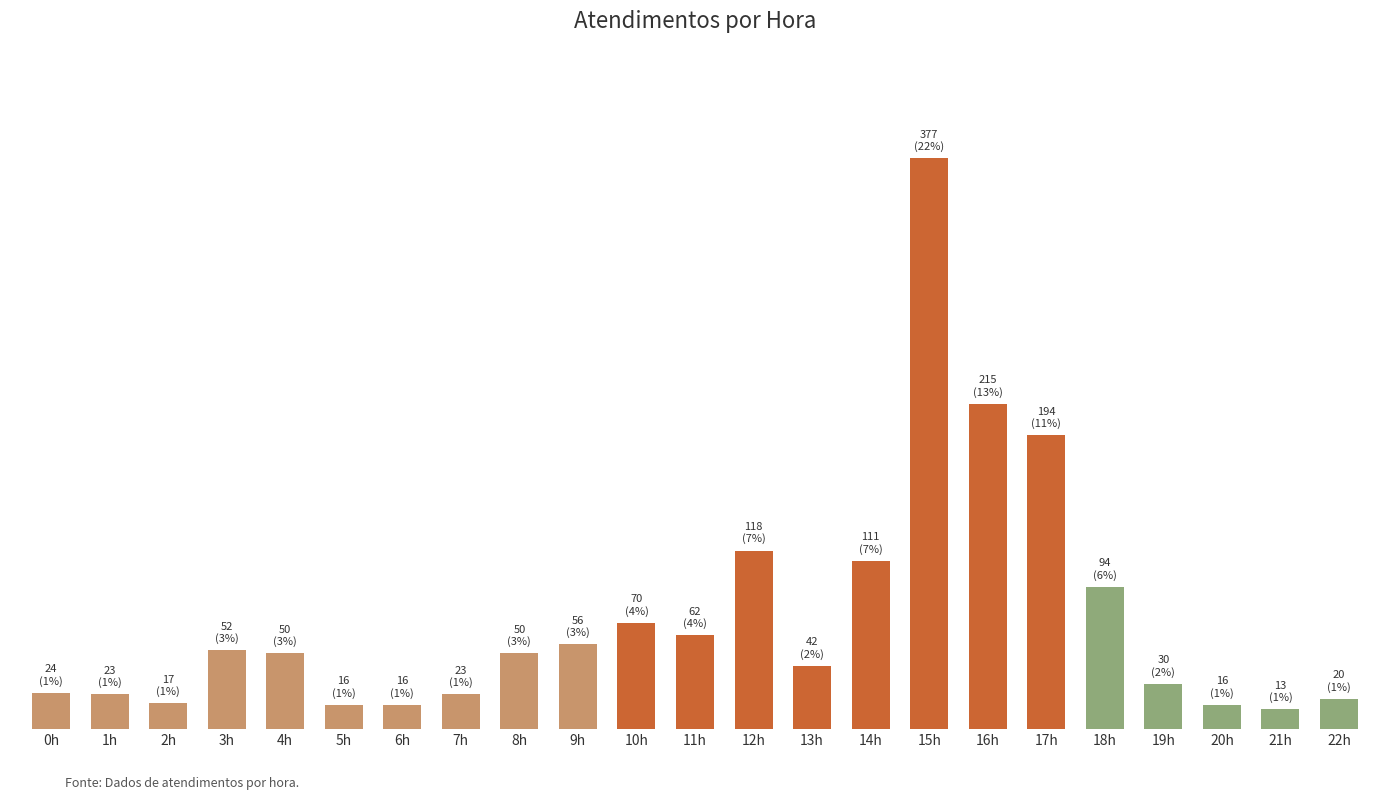

What position from the left is 22h?

23